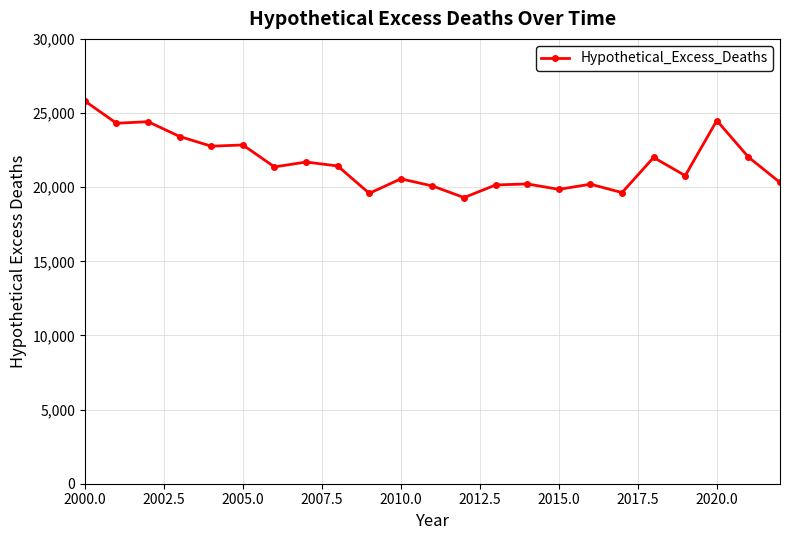

What is the value of the 11th point from the left?

20561.7